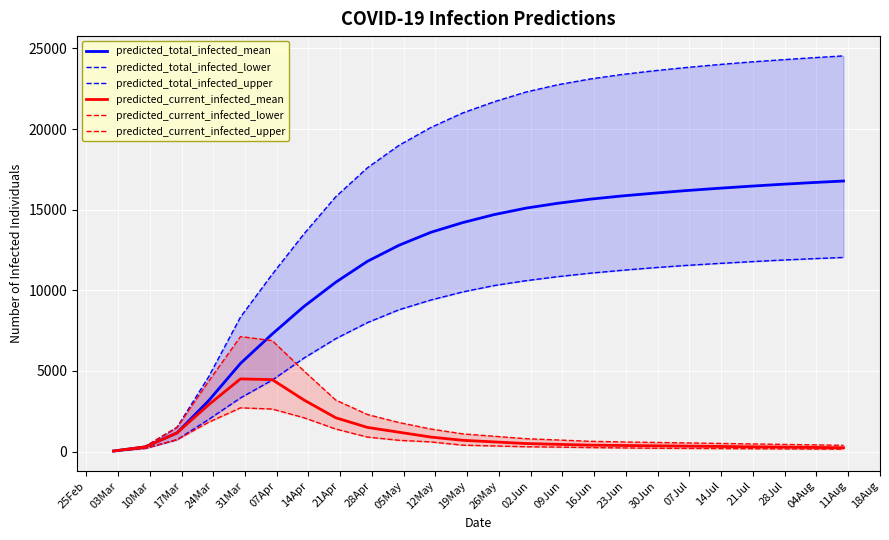

What is the value of the predicted_total_infected_mean point at the 8th from the left?

10500